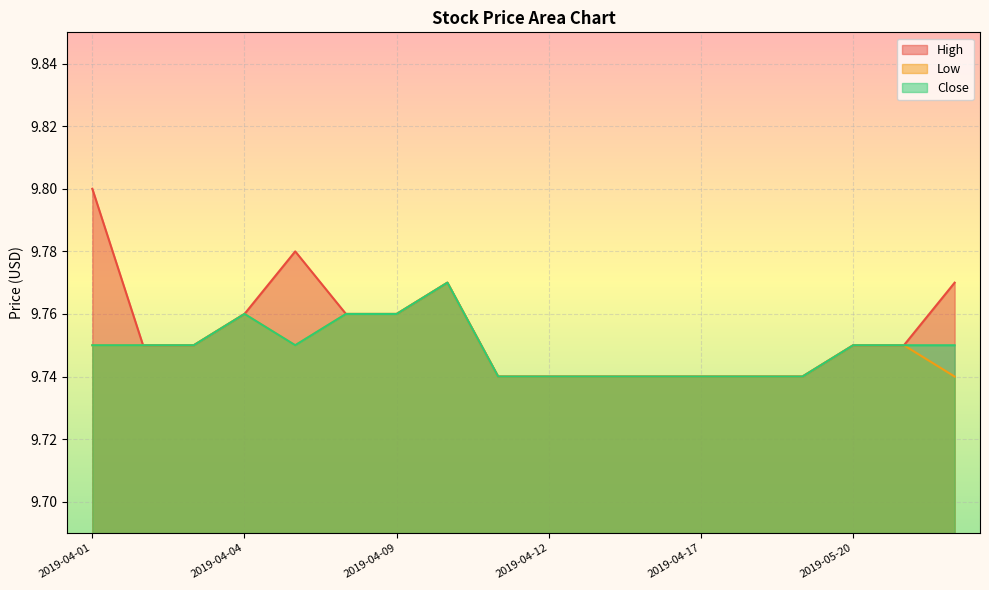

Which has a higher value, 2019-04-08 or 2019-04-05?

2019-04-05